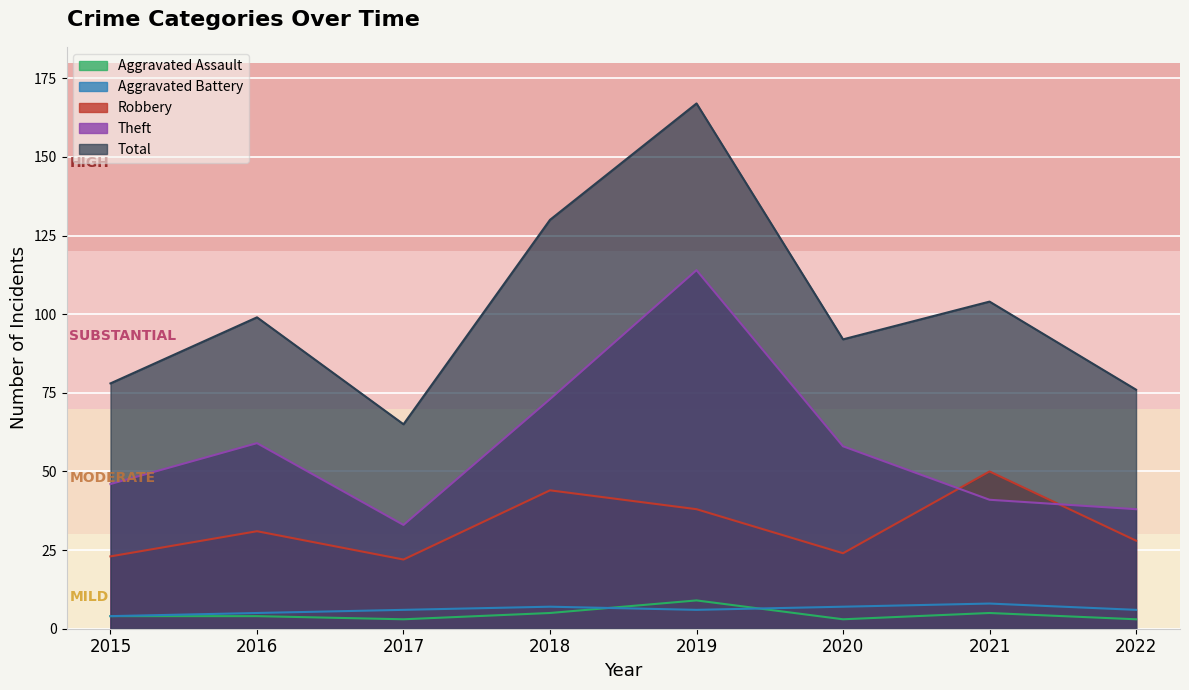

After their last crossing, which series has the higher values: Aggravated Battery or Aggravated Assault?

Aggravated Battery